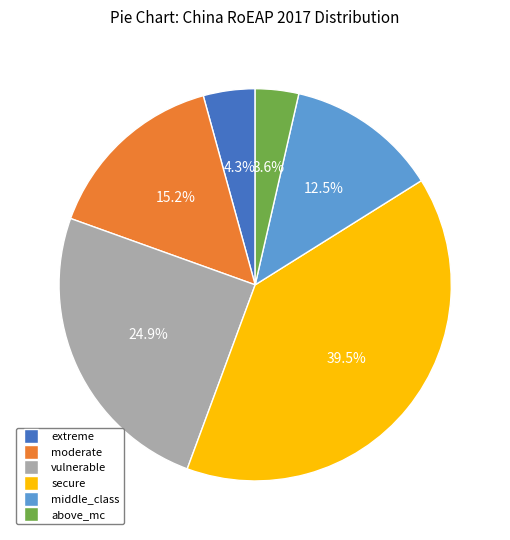

What portion of the pie excludes above_mc?

96.4%